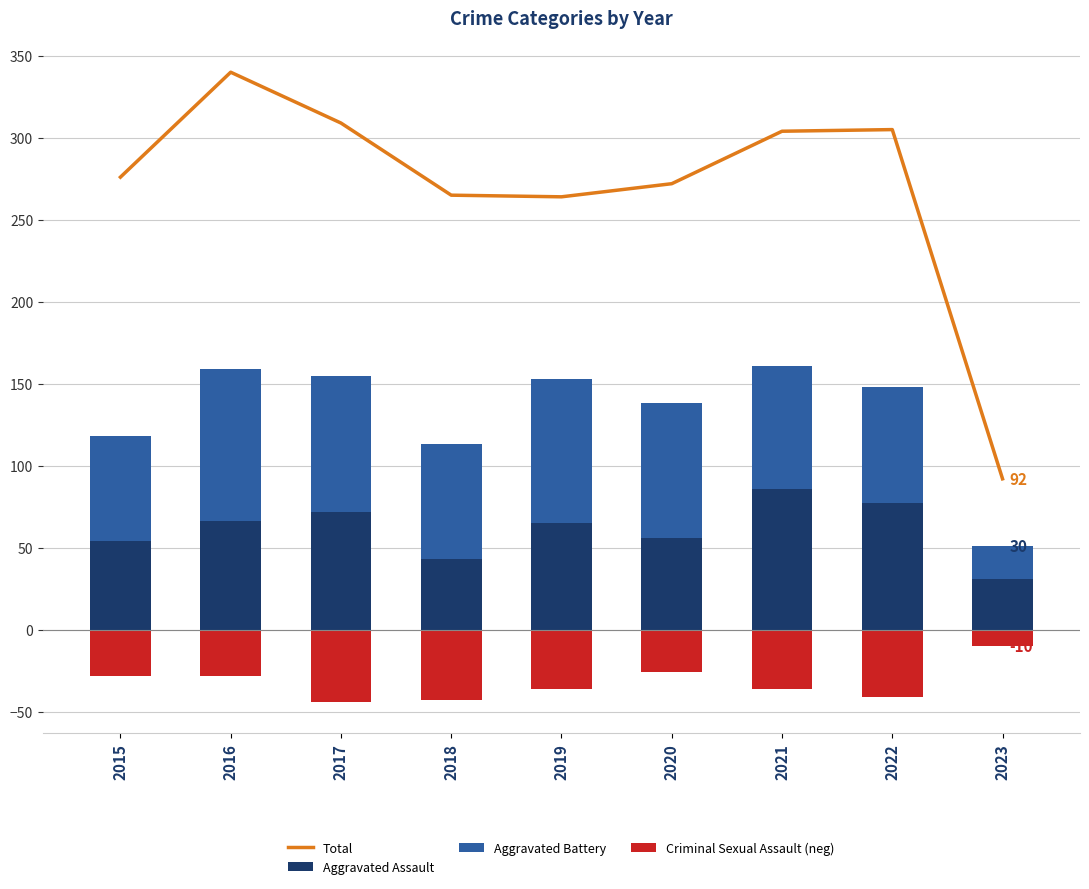

What is the value of the Criminal Sexual Assault (neg) bar at the 8th from the left?

-41